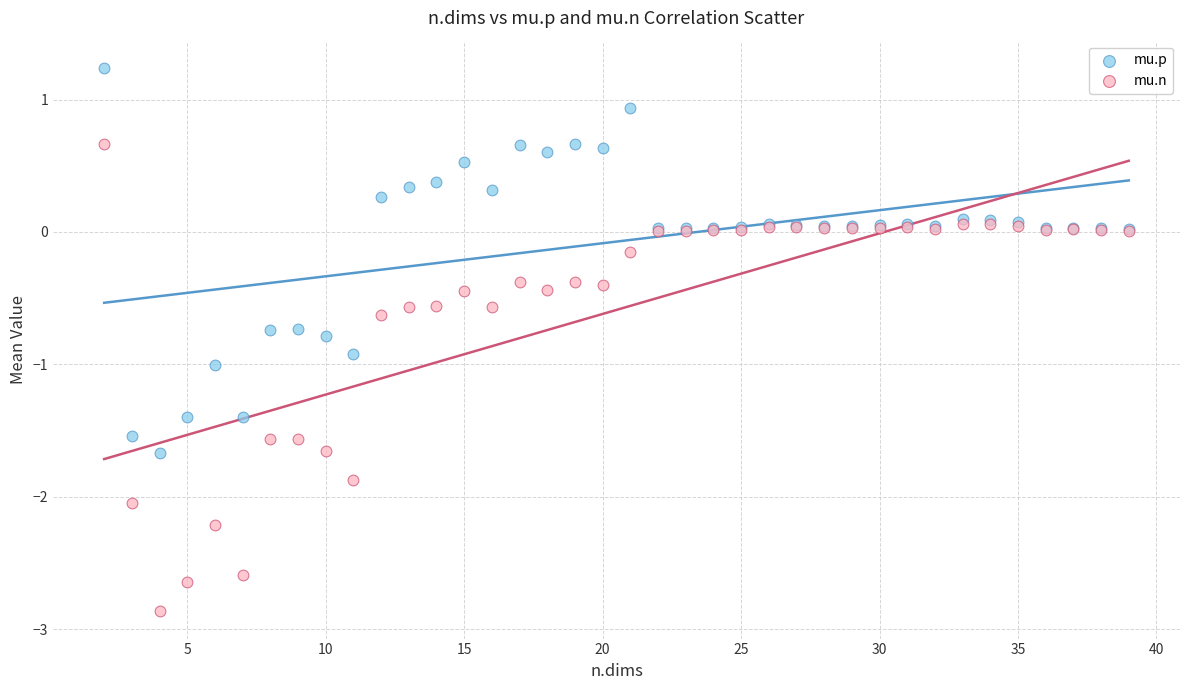

Which series has the widest spread of Y values?

mu.n